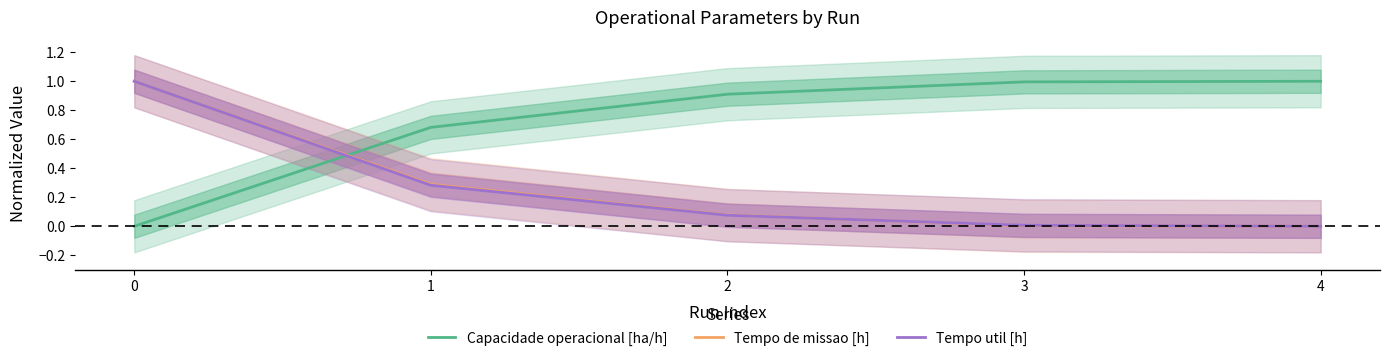

What is the value of the Tempo de missao [h] point at the 3rd from the left?

0.1